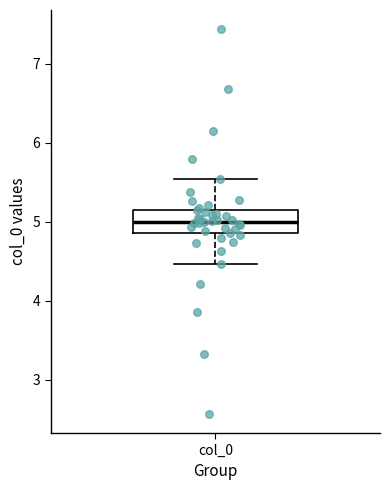

Read this box plot against the y-axis: the position of the median line, the range covered by the box, and the ends of both whiskers. The values are not printed on the chart, so give them approximately, as read against the axis.

median 5.0, box 4.8 to 5.2, whiskers 4.5 to 5.5